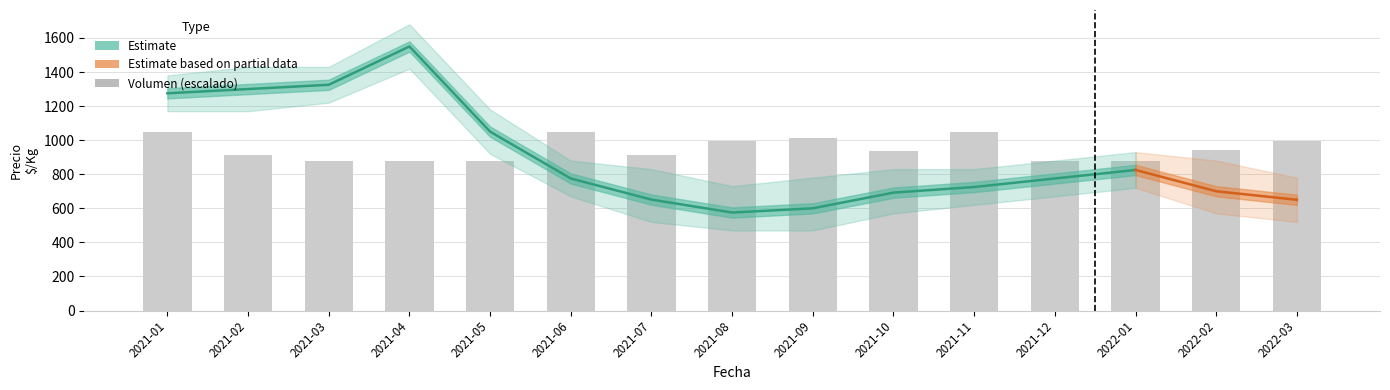

What is the label of the 4th bar from the left?

2021-04